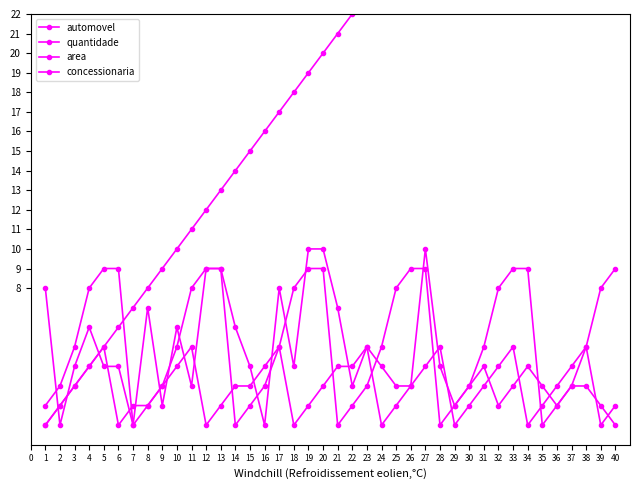

Is the value of automovel at 6 greater than the value of area at 5?

No